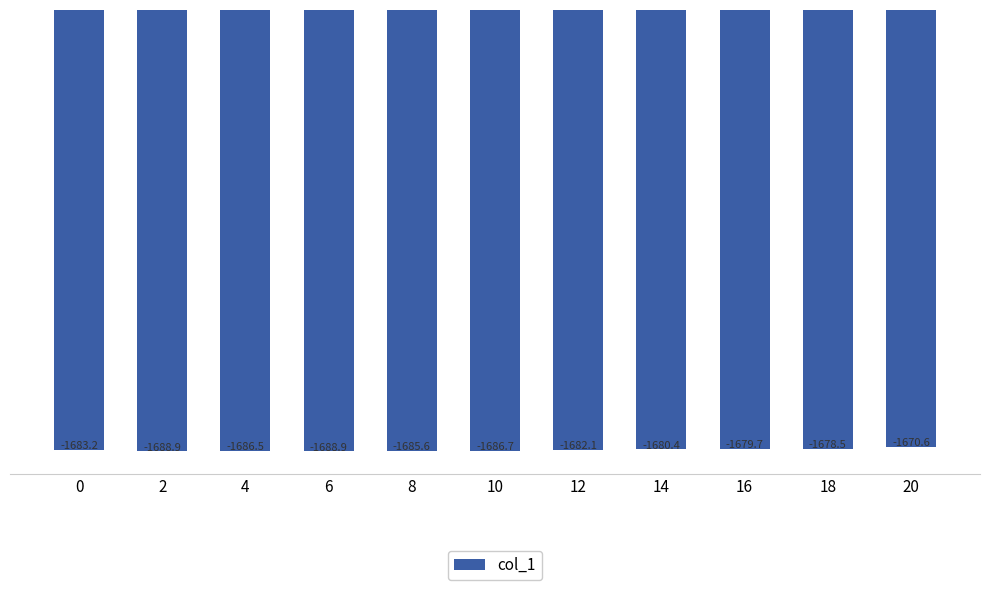

What is the sum of all values?

-18511.0